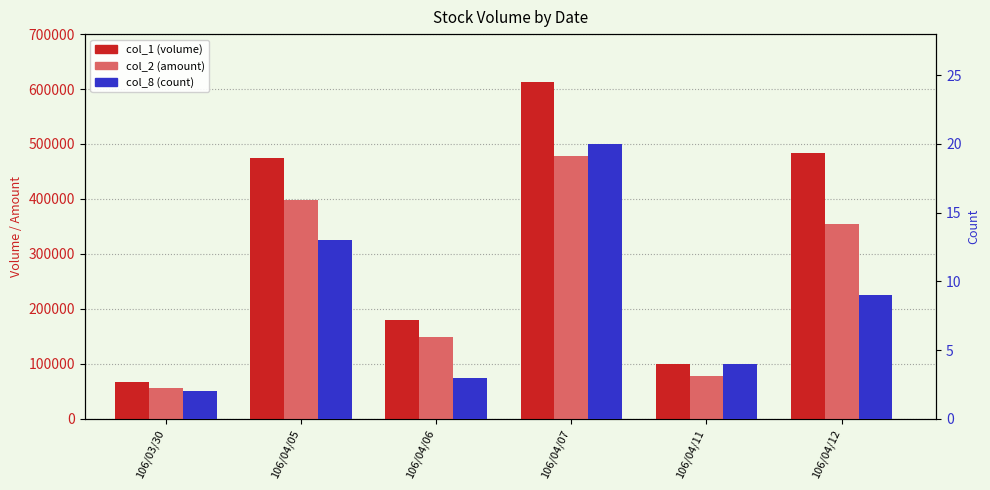

Which category has the lowest value in the col_8 (count) series?

106/03/30